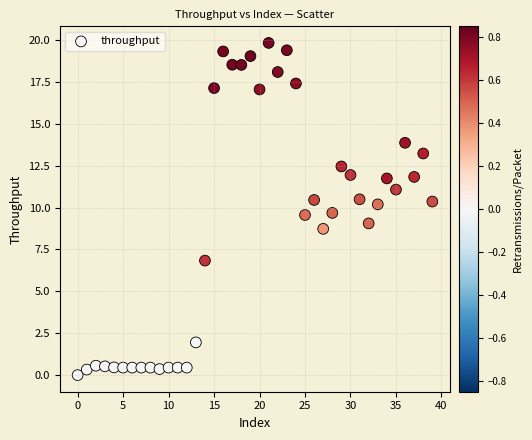

What is the range of Y values (max minus min)?

19.8